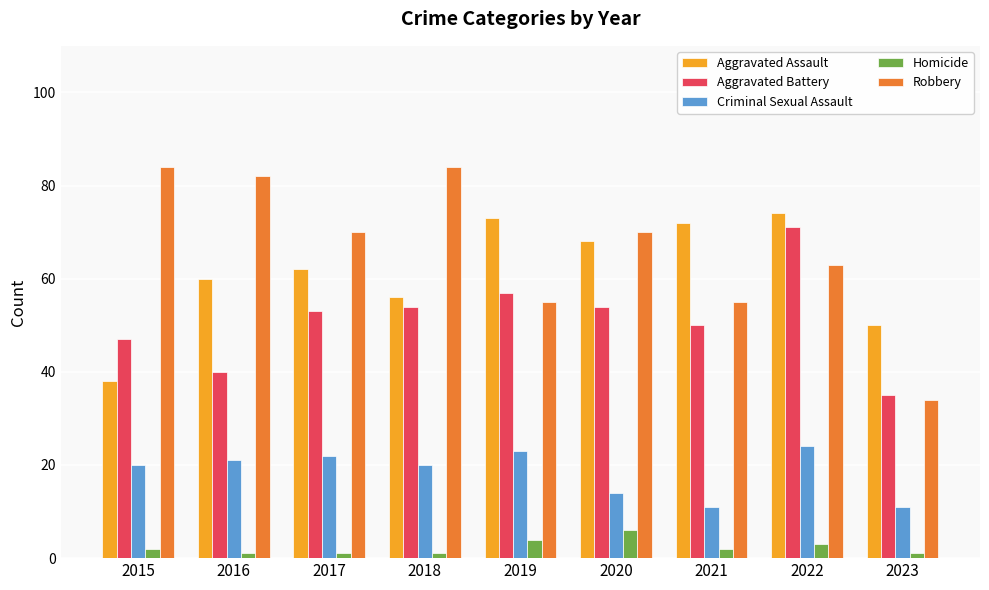

What is the difference between the maximum and minimum values in the Robbery series?

50